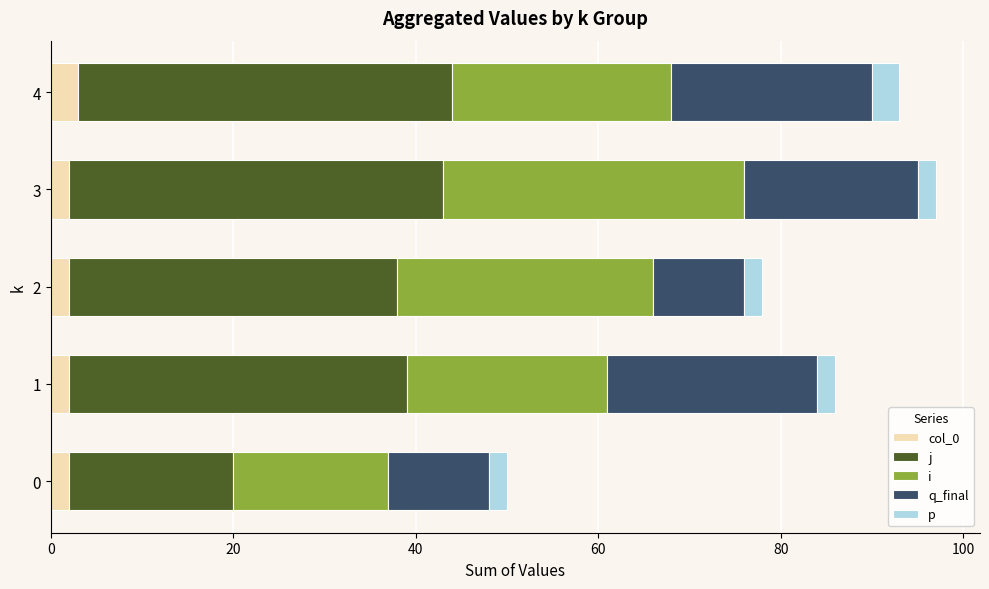

What are all the series names shown in the legend?

col_0, j, i, q_final, p